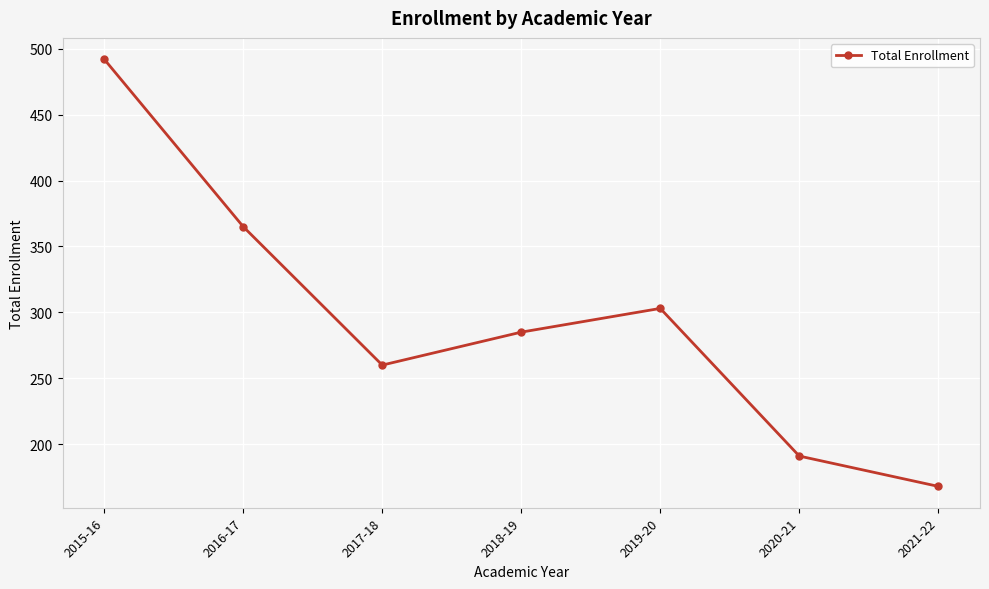

How many interior local peaks (higher than both neighbors) does the data have?

1